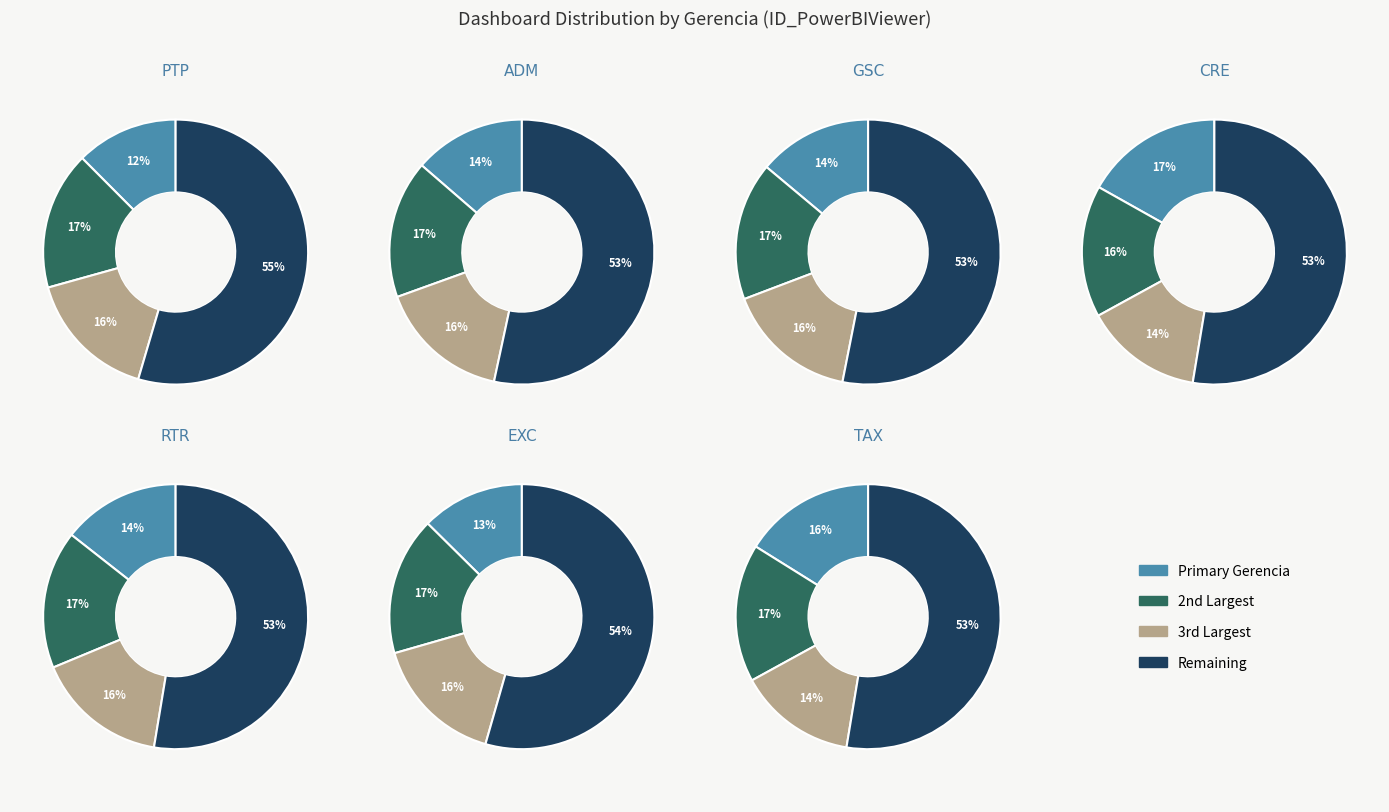

Is it true that TAX is 6% of the pie?

False